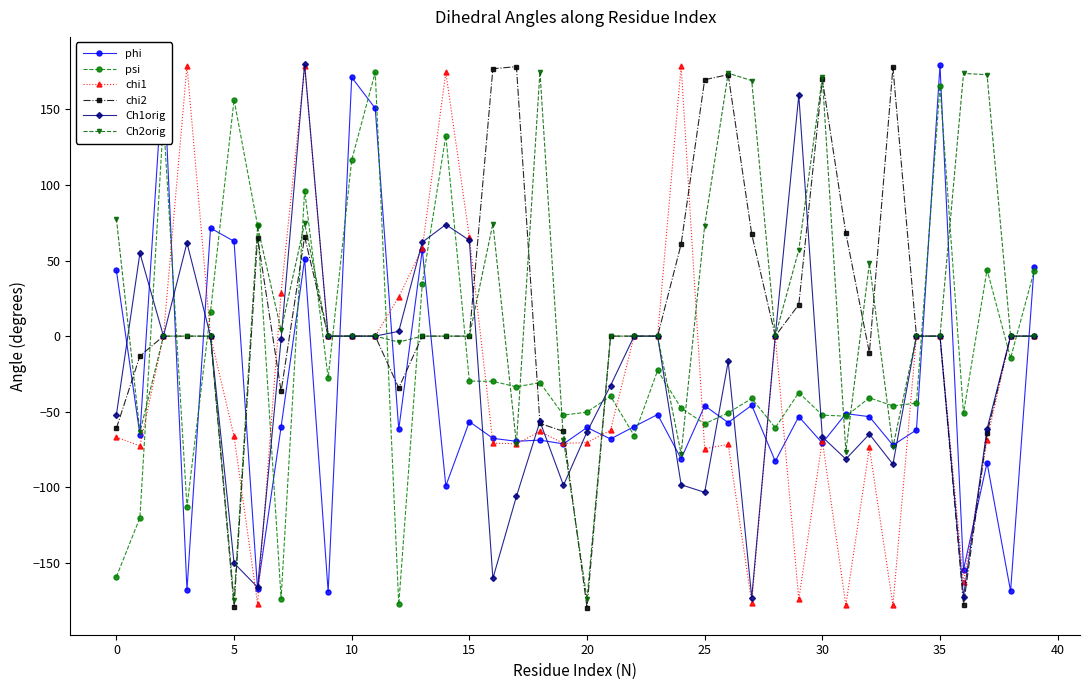

Count the number of categories in the chart.

40